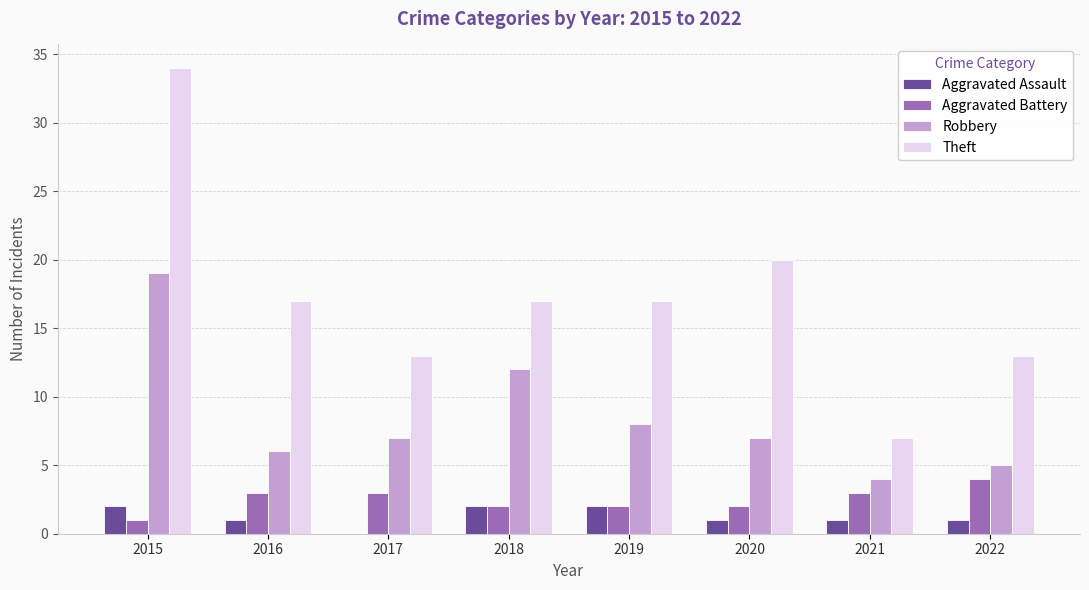

What is the greatest value displayed?

34